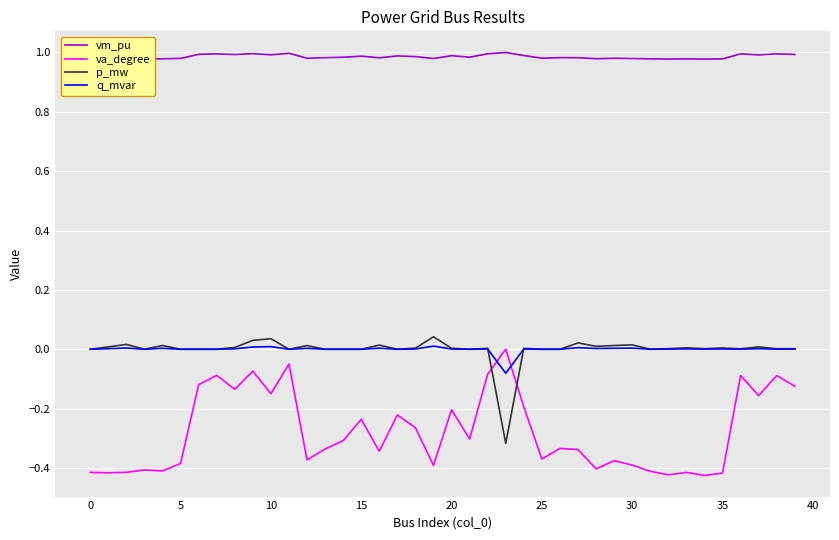

Which series ends up on top after the final intersection of va_degree and q_mvar?

q_mvar